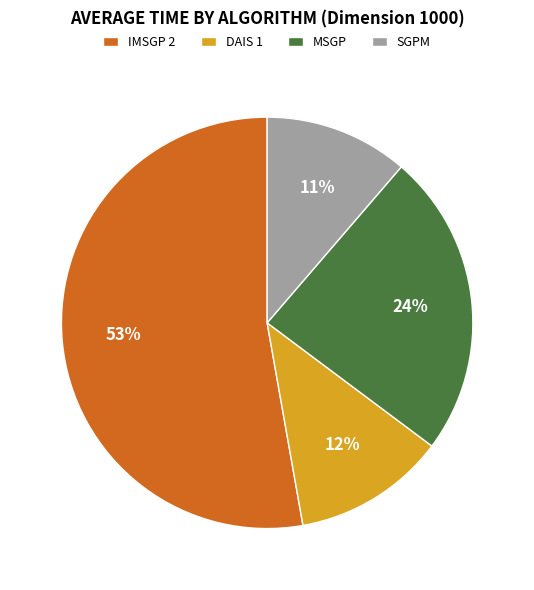

Combined, do IMSGP 2 and DAIS 1 account for over 50%?

Yes